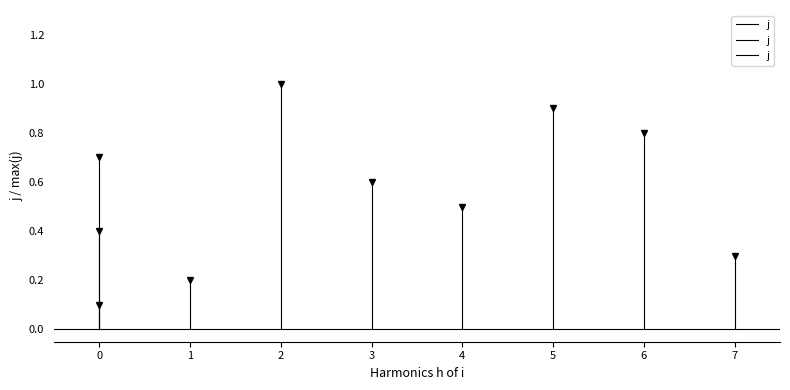

What is the difference between the values at 1 and 0?

0.7